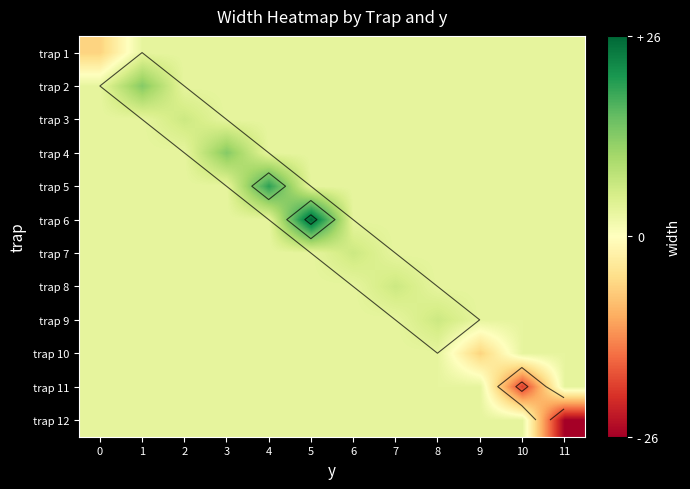

What is the difference between the maximum and minimum values in the trap 4 series?

1.5